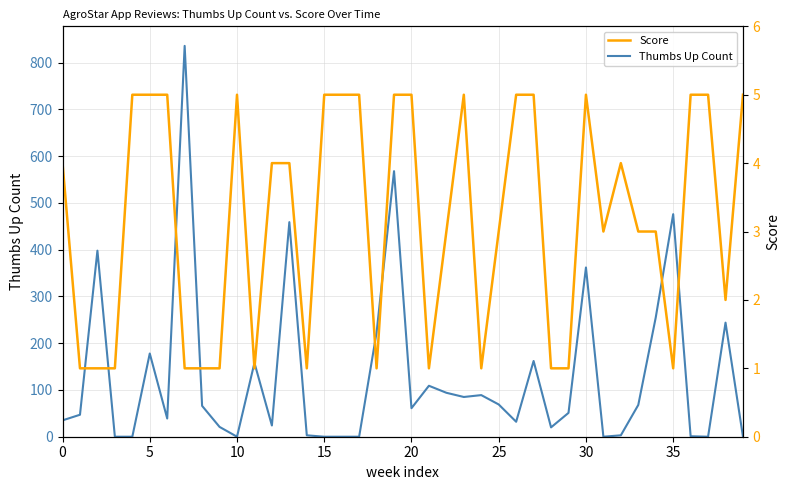

What is the value of the Score point at the 18th from the left?

5